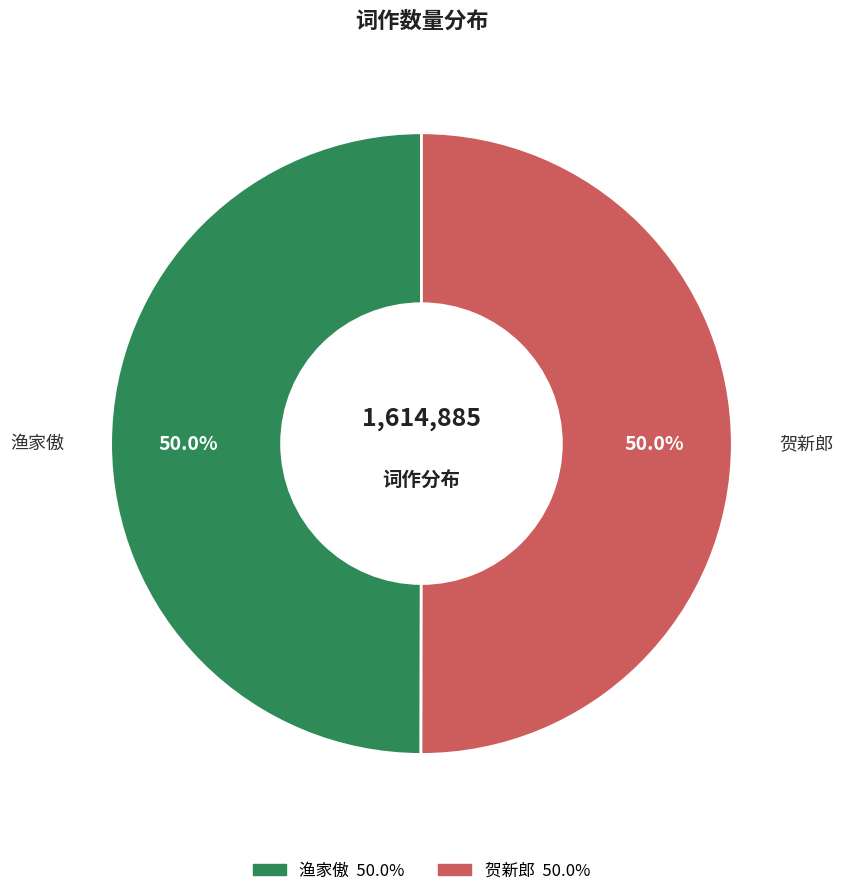

How many slices are in this pie chart?

2